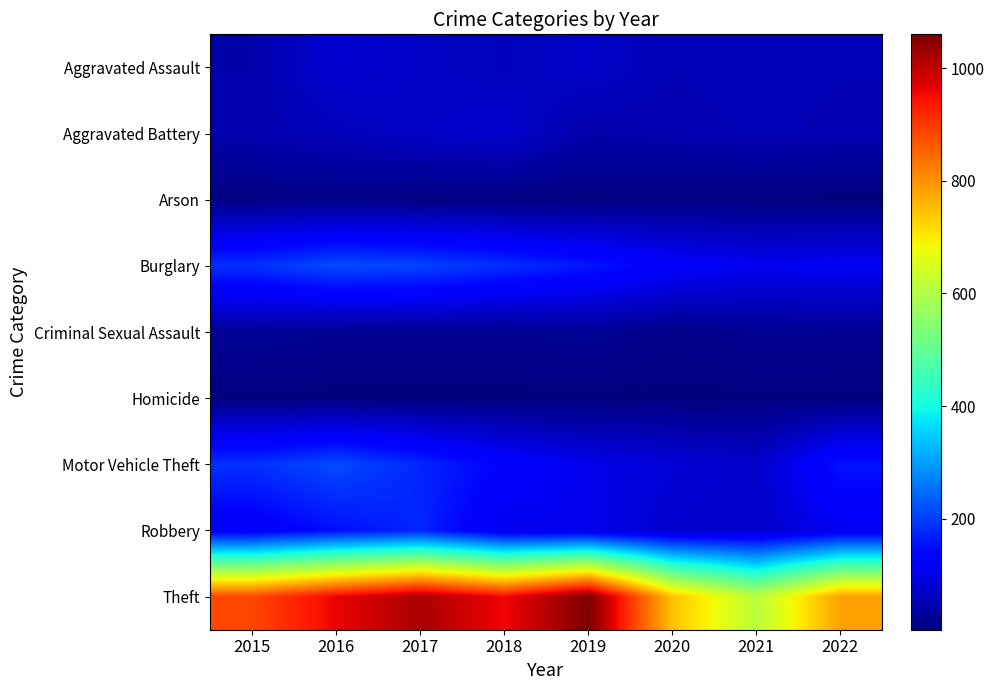

Reading left to right, list all the values displayed in this chart.

Aggravated Assault: 2015=44	2016=79	2017=68	2018=60	2019=71	2020=53	2021=56	2022=53
Aggravated Battery: 2015=48	2016=58	2017=68	2018=76	2019=44	2020=49	2021=54	2022=51
Arson: 2015=8	2016=12	2017=7	2018=7	2019=5	2020=7	2021=5	2022=3
Burglary: 2015=185	2016=214	2017=206	2018=183	2019=159	2020=125	2021=109	2022=114
Criminal Sexual Assault: 2015=27	2016=21	2017=21	2018=20	2019=25	2020=13	2021=21	2022=20
Homicide: 2015=5	2016=4	2017=4	2018=4	2019=4	2020=5	2021=5	2022=5
Motor Vehicle Theft: 2015=186	2016=213	2017=176	2018=133	2019=103	2020=86	2021=72	2022=154
Robbery: 2015=118	2016=151	2017=174	2018=105	2019=102	2020=76	2021=74	2022=109
Theft: 2015=884	2016=960	2017=1021	2018=955	2019=1060	2020=746	2021=612	2022=785